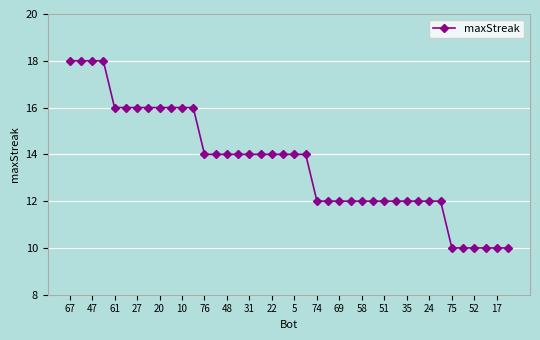

What is the difference between the maximum and second lowest values?

8